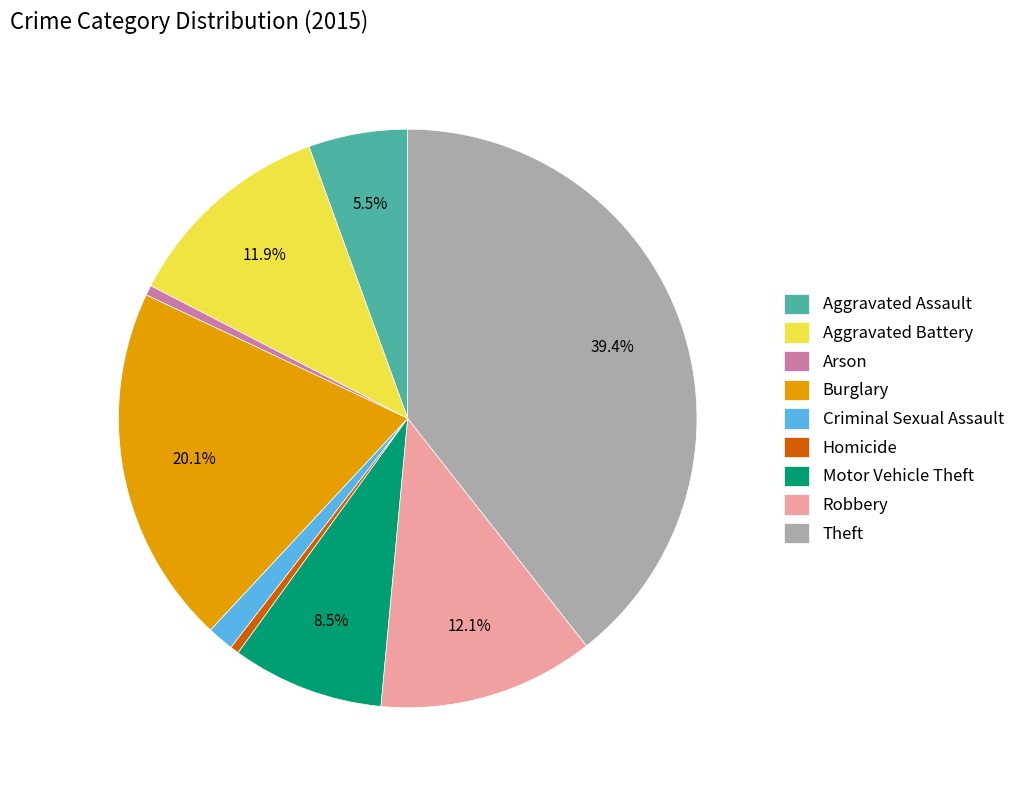

What is the ratio of the value at Arson to the value at Motor Vehicle Theft?

0.1